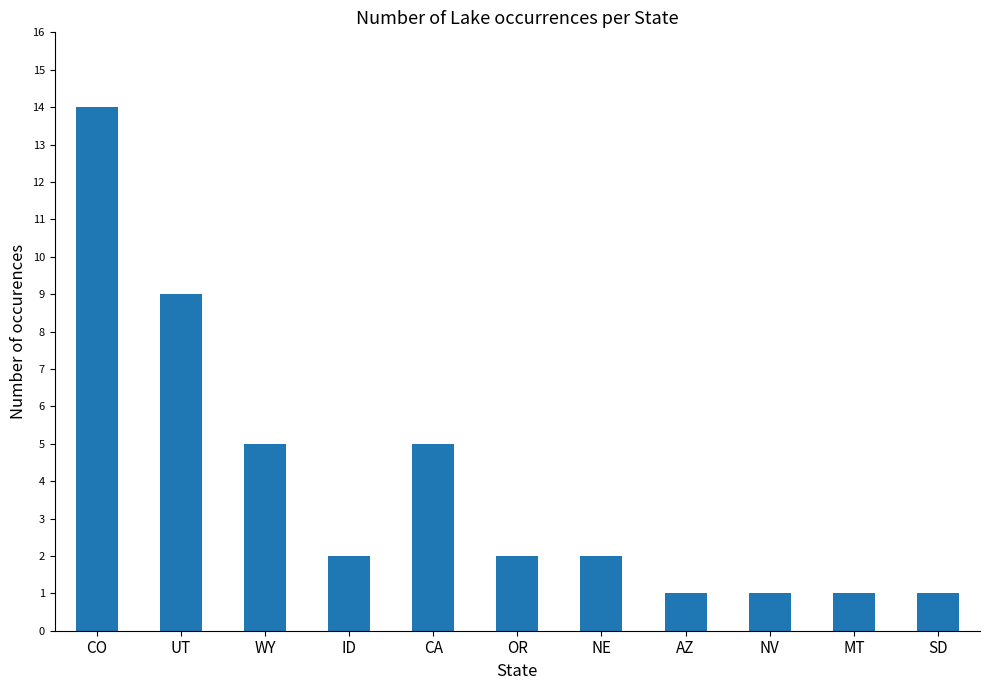

What is the minimum value shown in the chart?

1